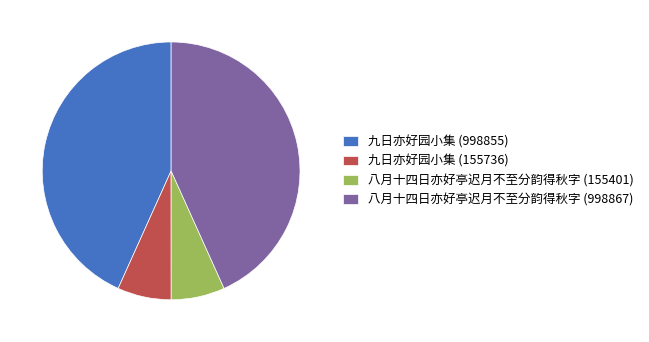

Between 八月十四日亦好亭迟月不至分韵得秋字 (998867) and 九日亦好园小集 (155736), which is larger?

八月十四日亦好亭迟月不至分韵得秋字 (998867)